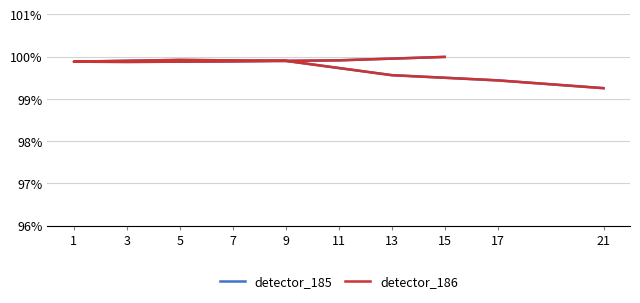

At how many categories does at least one series exceed 0?

10